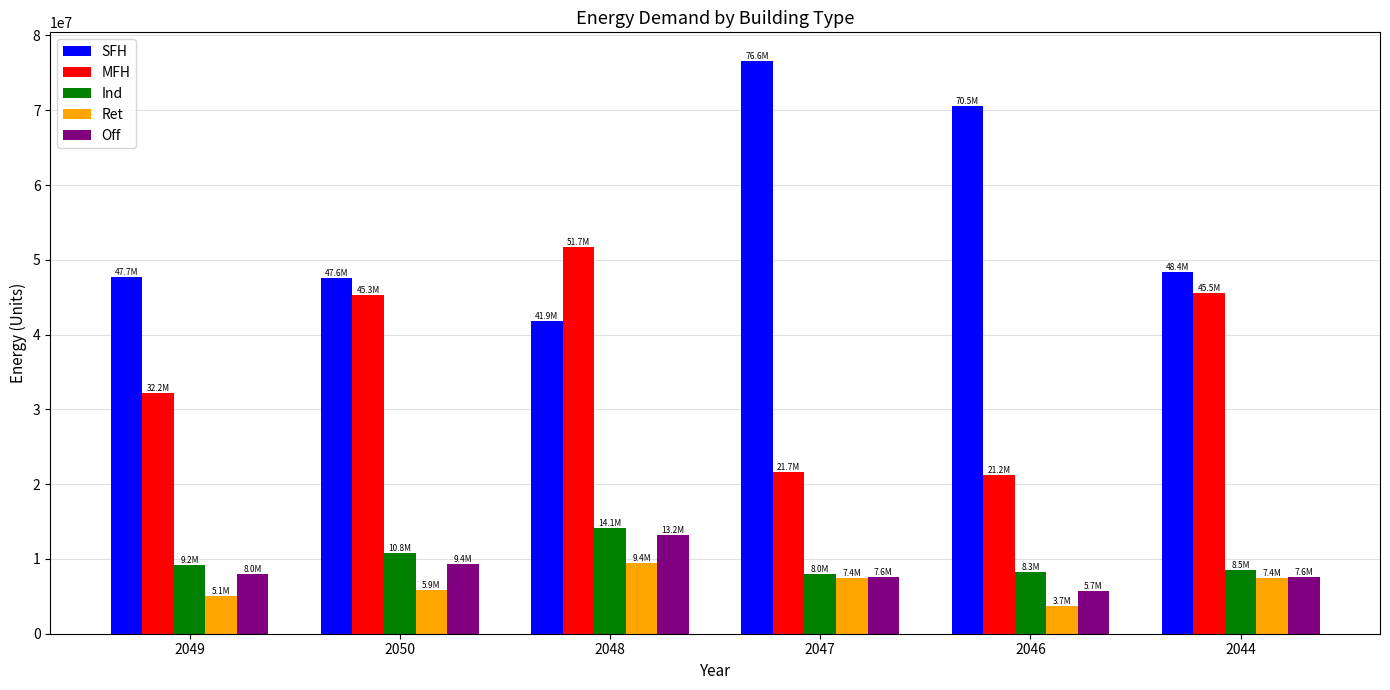

What is the difference between the maximum and minimum values in the Off series?

7522153.0